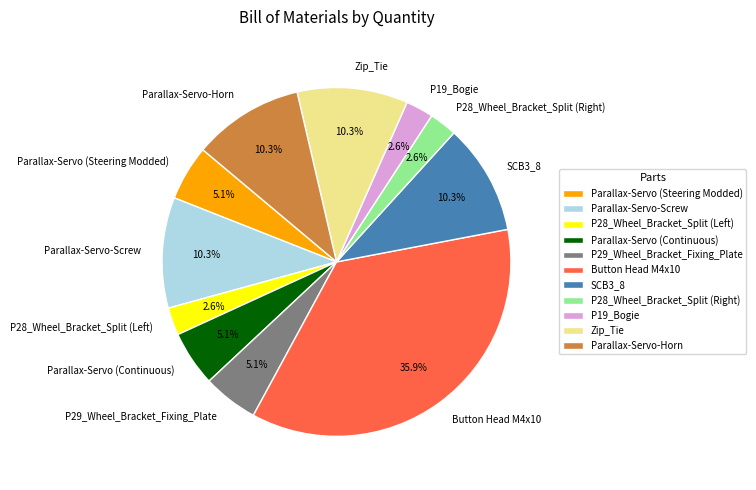

To the nearest percent, what percentage of the pie is Parallax-Servo-Horn?

10%